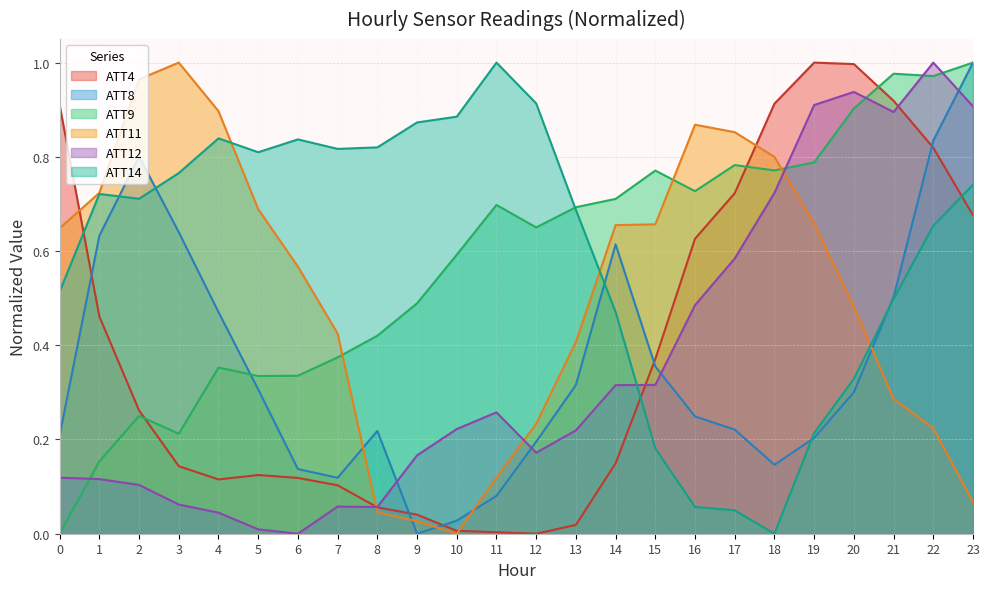

Count the number of data series in this chart.

6